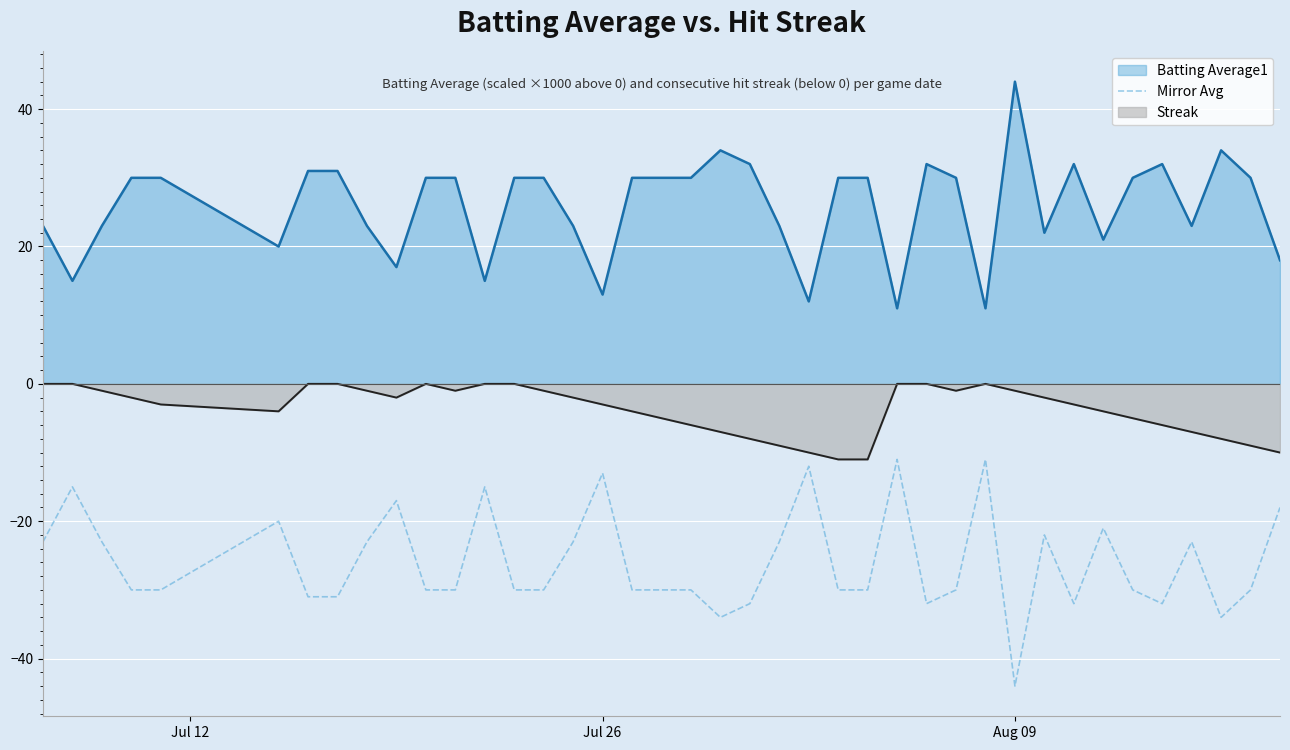

Which category has the lowest value across all series?

Aug 09